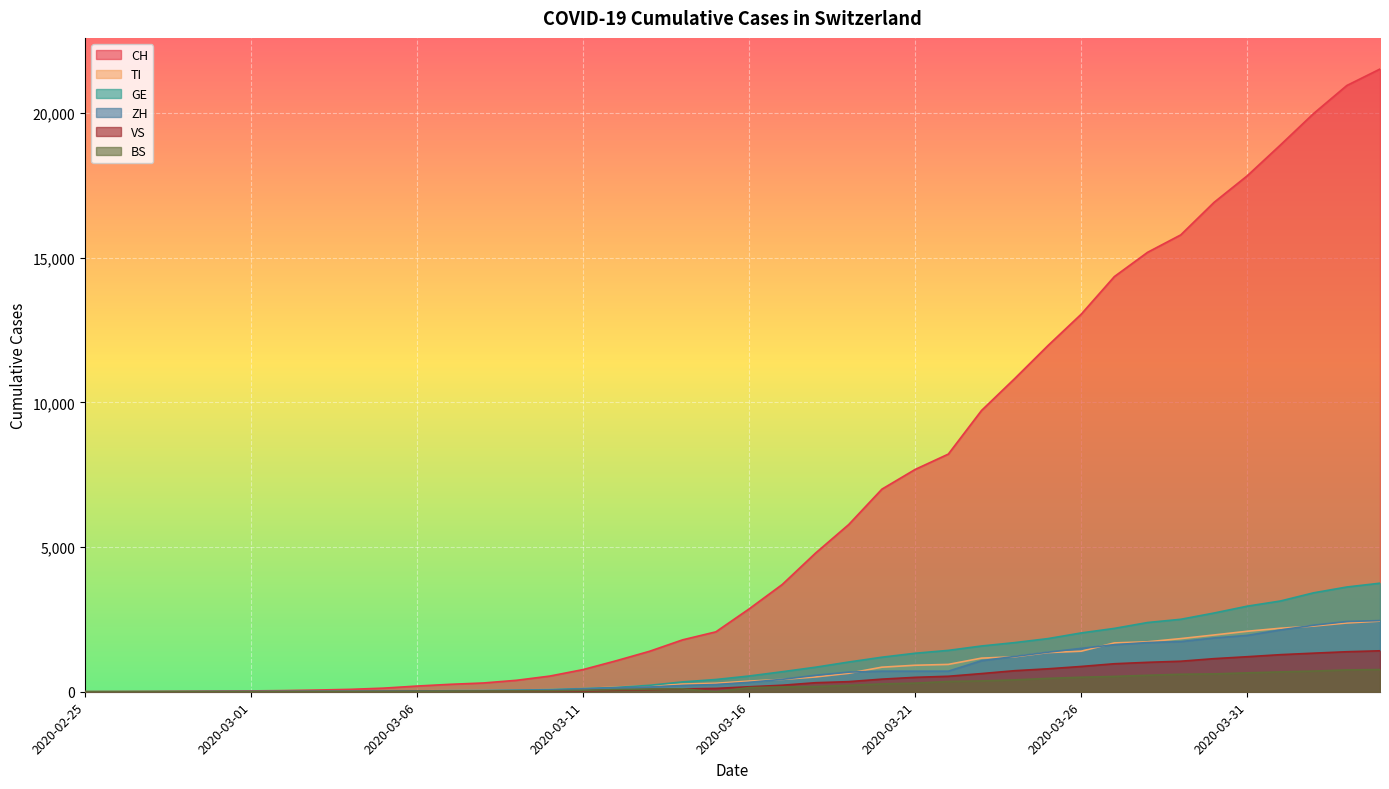

True or false: TI has a value of 206 at 2020-03-13.

True